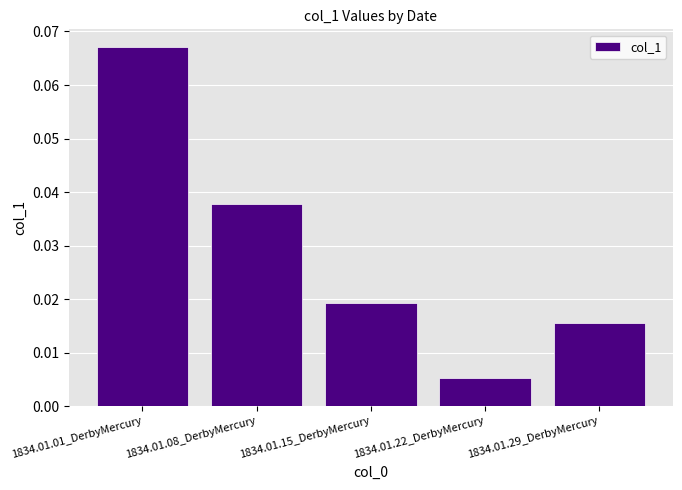

Is it true that the value at 1834.01.01_DerbyMercury is 0.0?

False